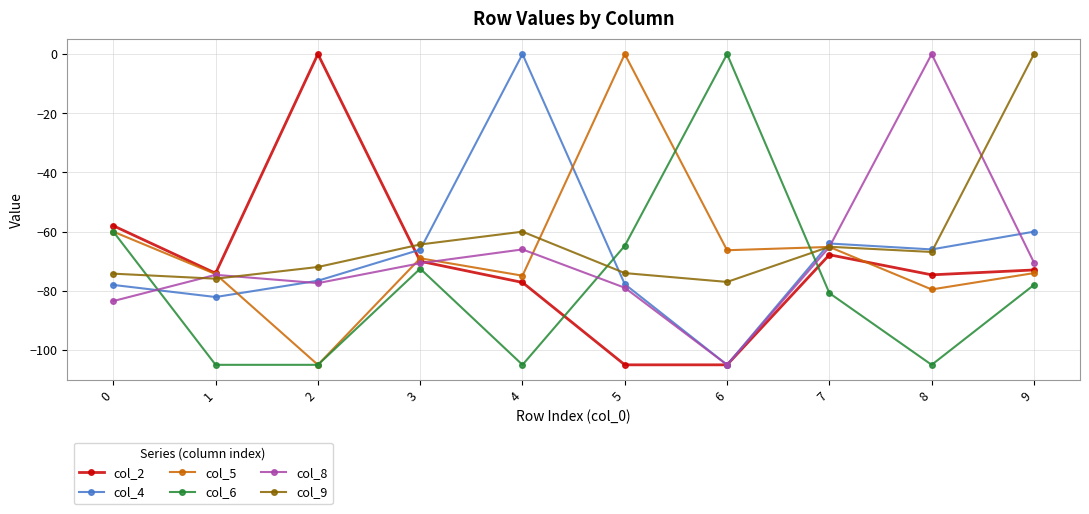

What are all the series names shown in the legend?

col_2, col_4, col_5, col_6, col_8, col_9